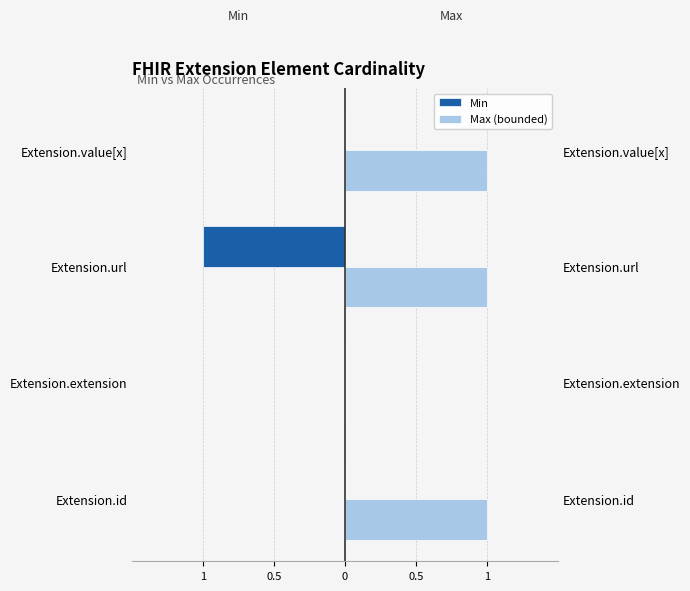

What is the difference between the Max (bounded) values at Extension.extension and Extension.url?

1